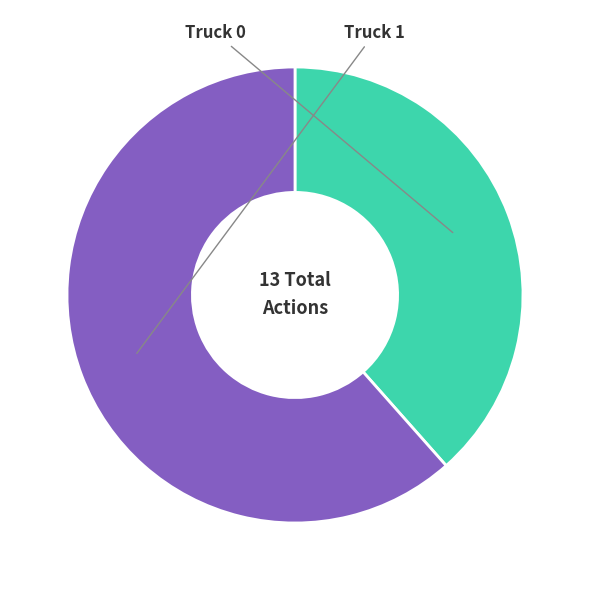

Count the number of slices in the pie.

2